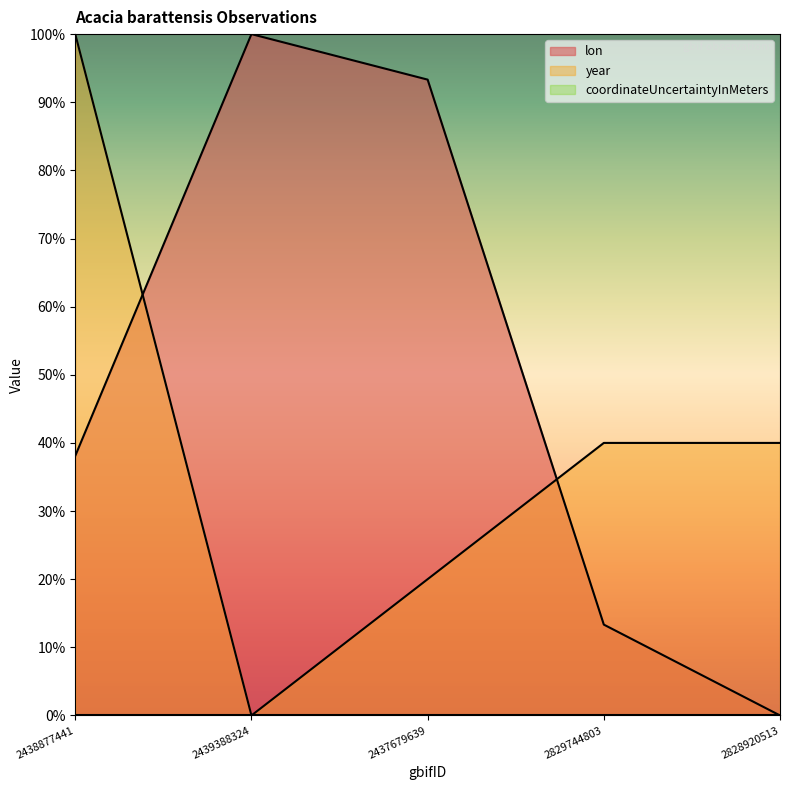

List the labels in order of year value, smallest first.

2439388324, 2437679639, 2829744803, 2828920513, 2438877441